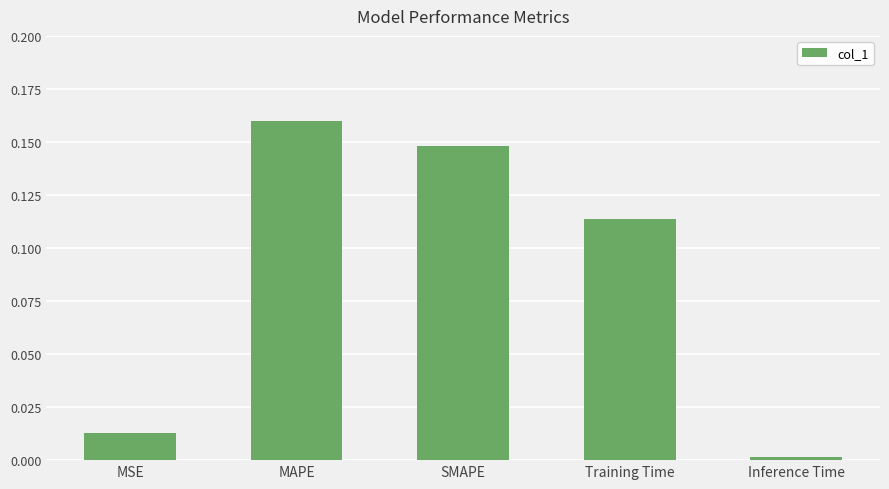

What is the sum of all values?

0.4